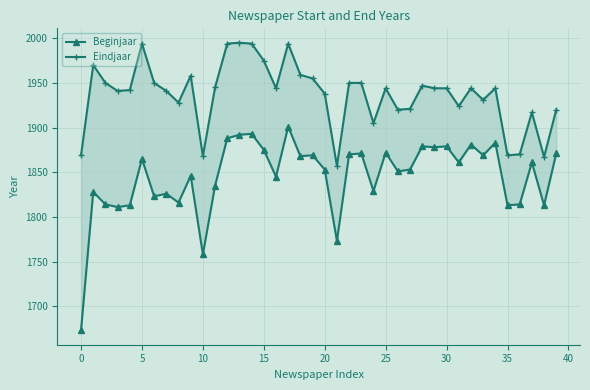

True or false: Beginjaar has a value of 1901 at 17.

True